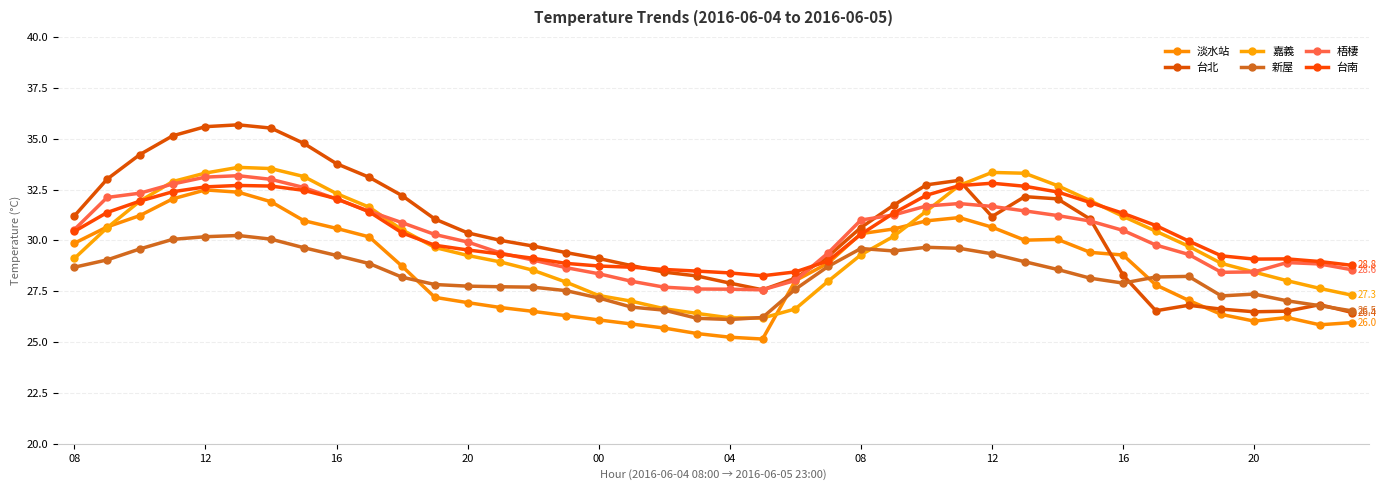

What is the maximum value for 台南?

32.8